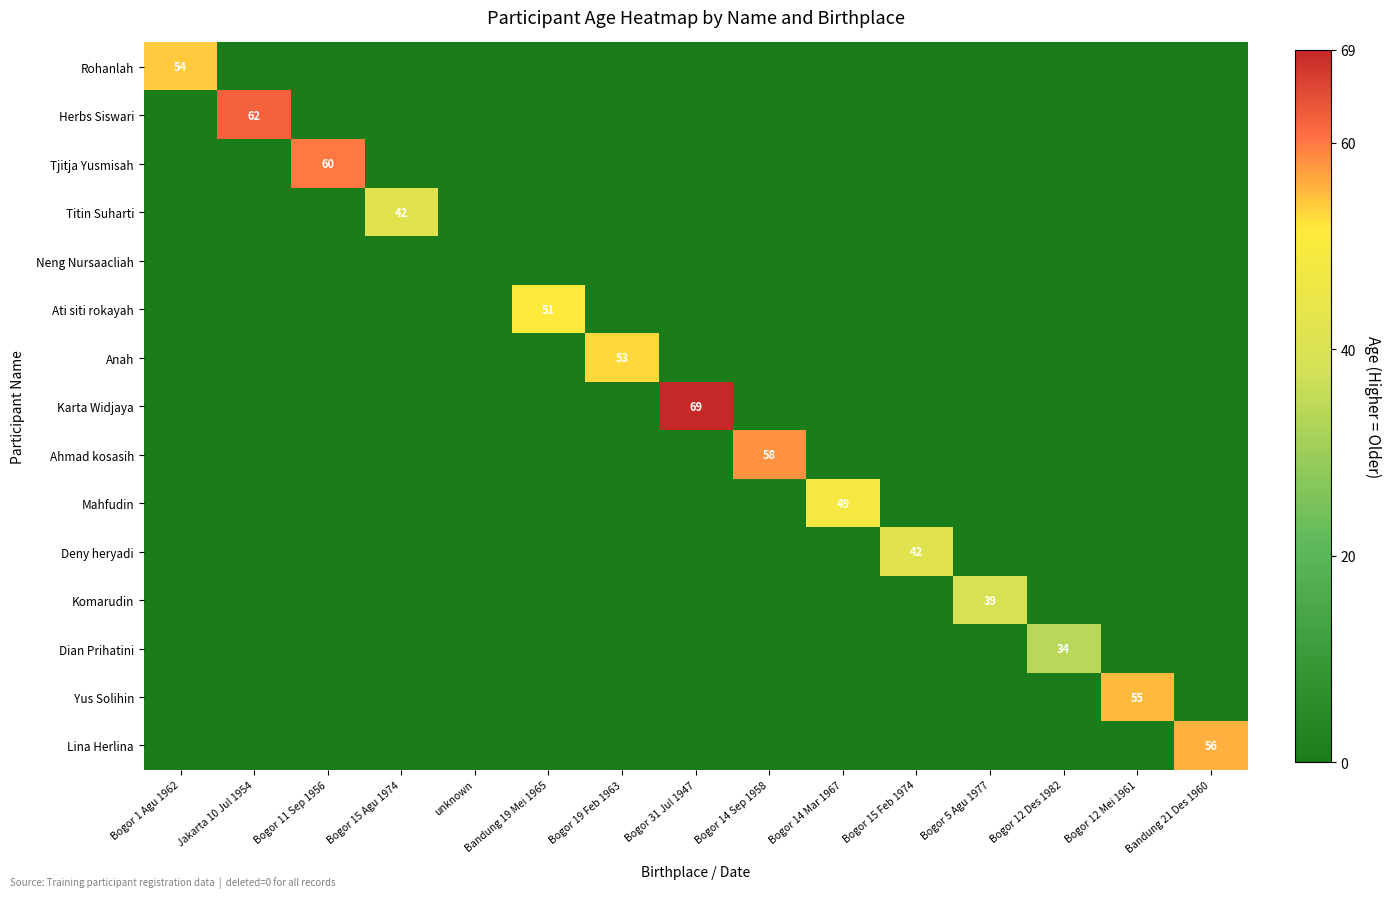

At Bogor 14 Mar 1967, list the series in order from smallest to largest.

Rohanlah, Herbs Siswari, Tjitja Yusmisah, Titin Suharti, Neng Nursaacliah, Ati siti rokayah, Anah, Karta Widjaya, Ahmad kosasih, Deny heryadi, Komarudin, Dian Prihatini, Yus Solihin, Lina Herlina, Mahfudin